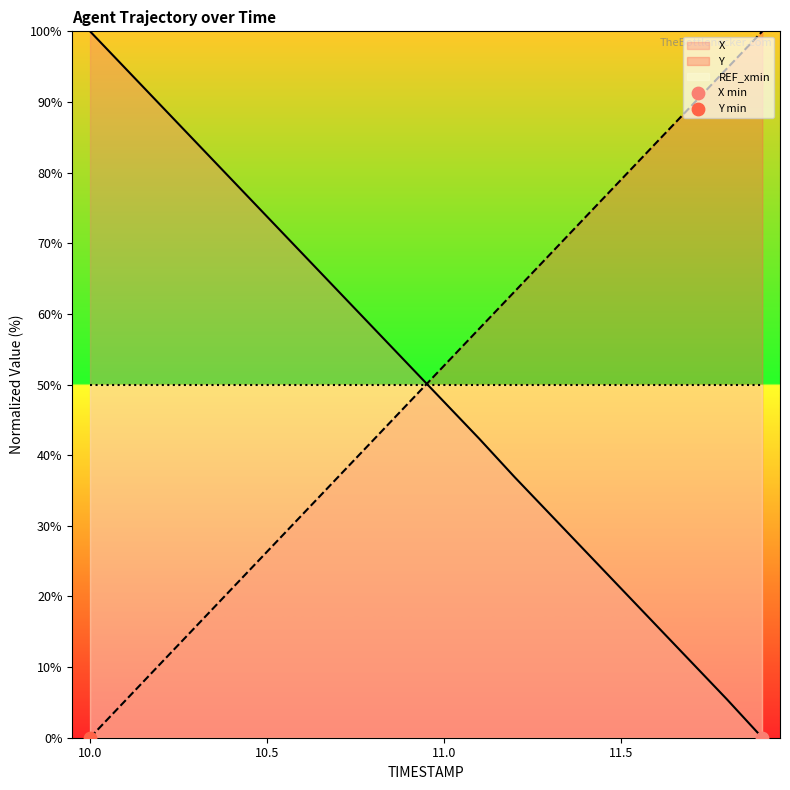

Which series has the largest total across all categories?

X